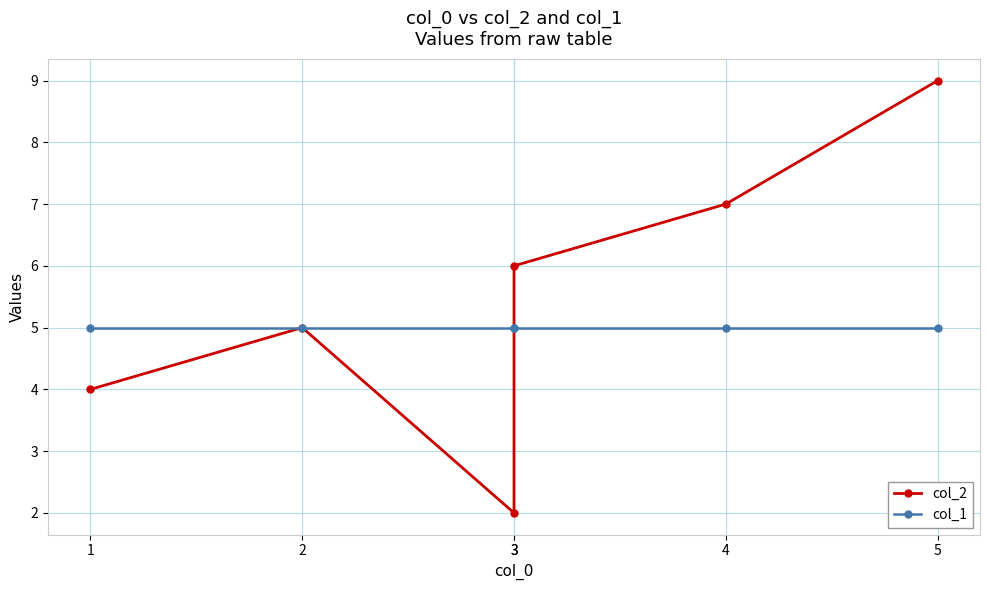

What are all the series names shown in the legend?

col_2, col_1